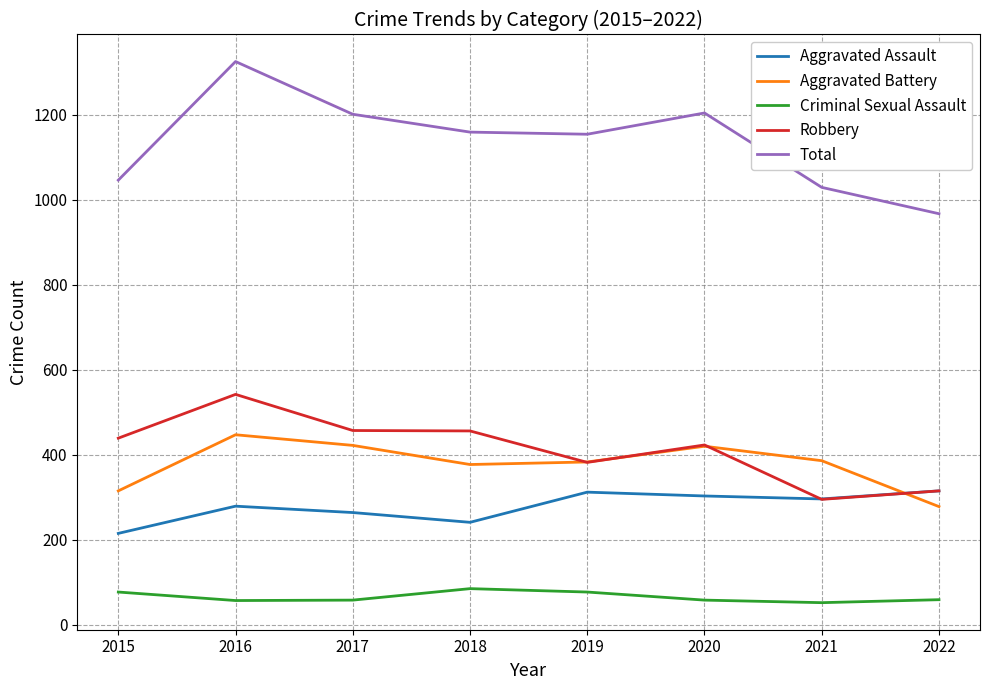

The Aggravated Assault series shows 162 at 2017. True or false?

False